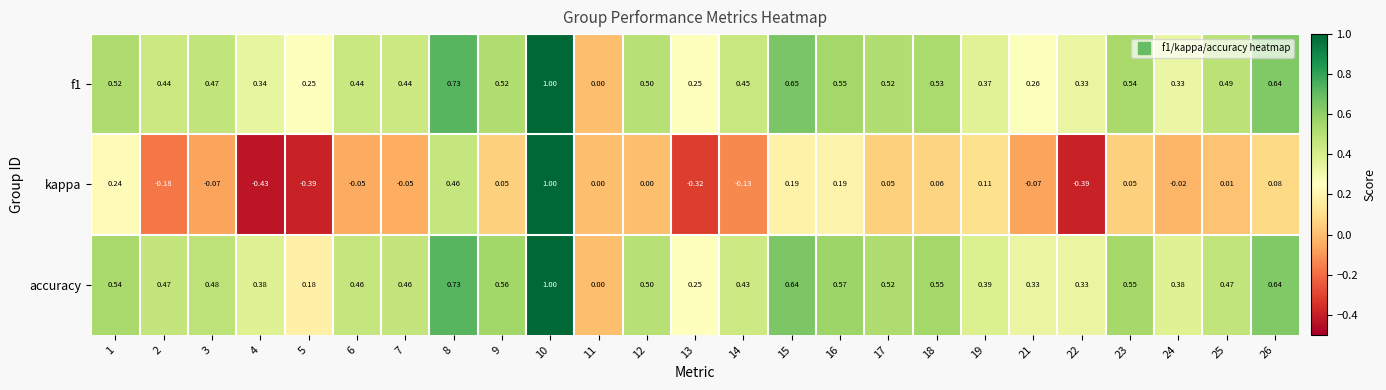

Which series has the widest spread of values?

kappa